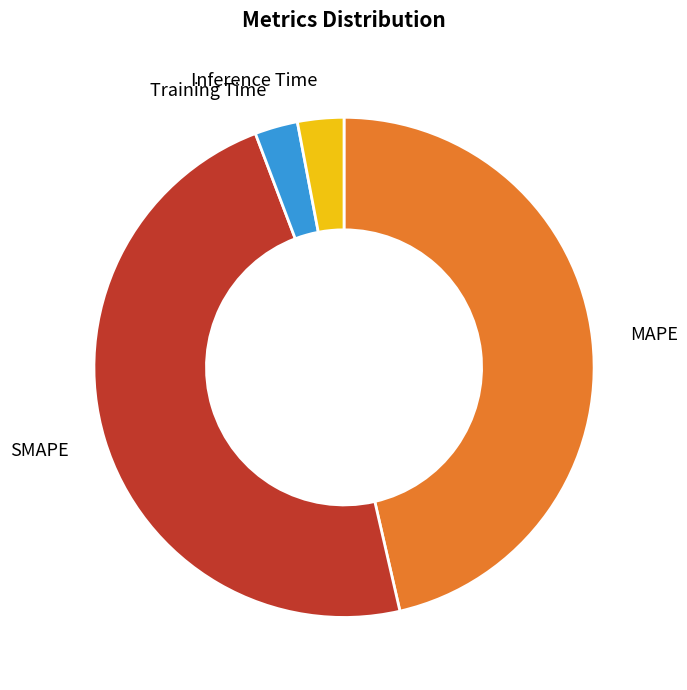

Between Training Time and MAPE, which is larger?

MAPE